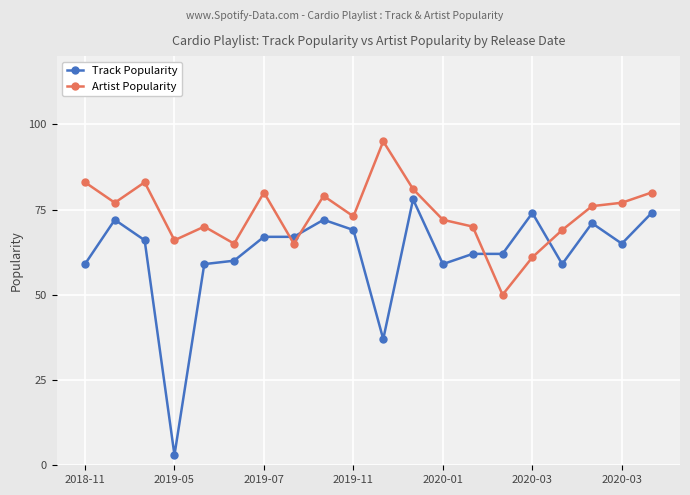

True or false: Artist Popularity has more than 0 interior local peaks.

True